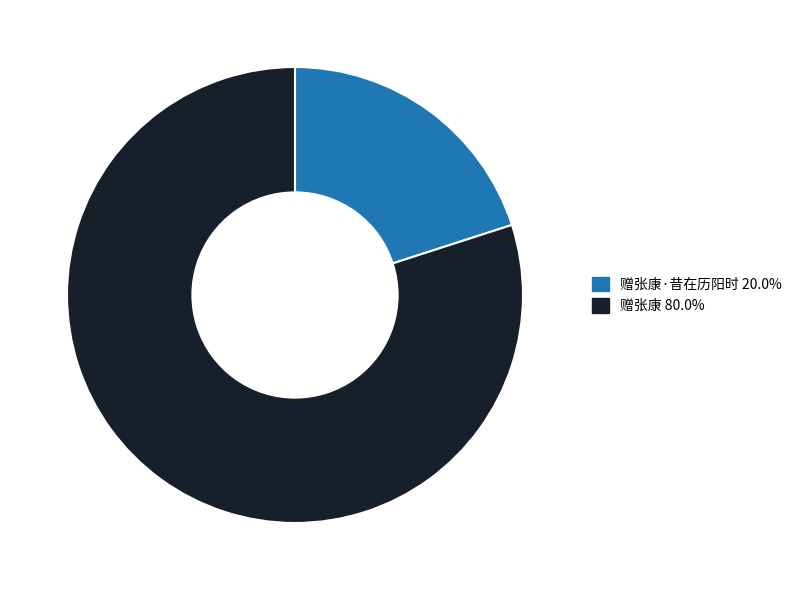

How many slices are in this pie chart?

2